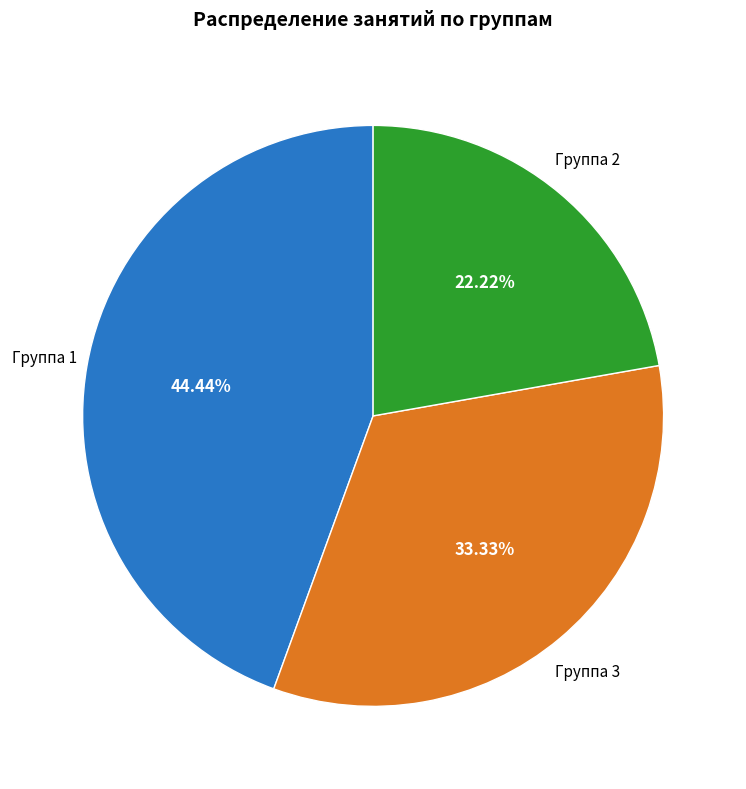

Count the number of slices in the pie.

3